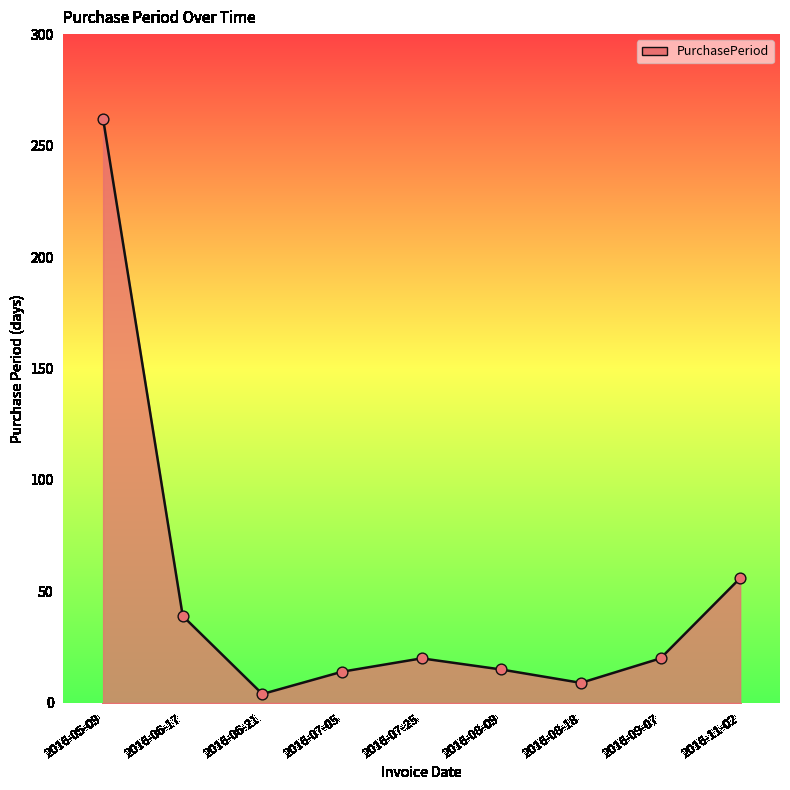

Between 2016-06-21 and 2016-05-09, which is larger?

2016-05-09